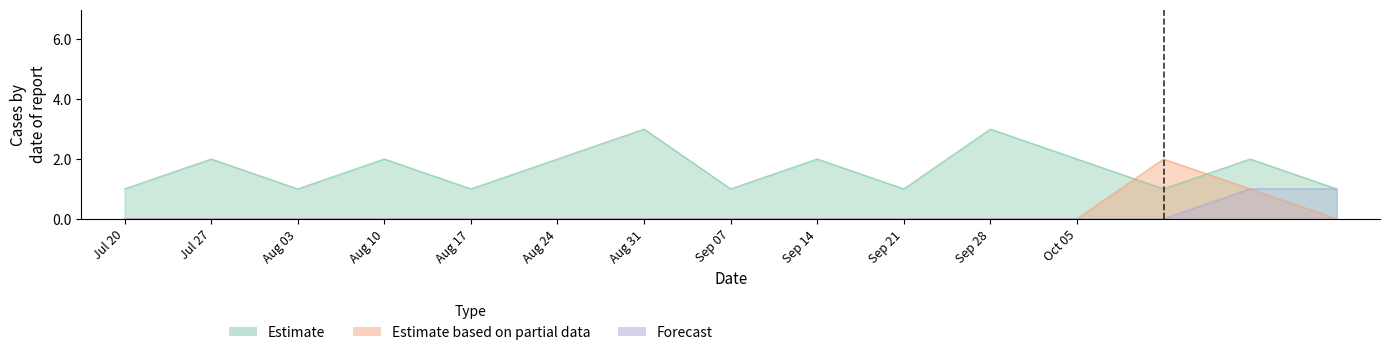

How many interior local peaks does the Estimate series have?

6